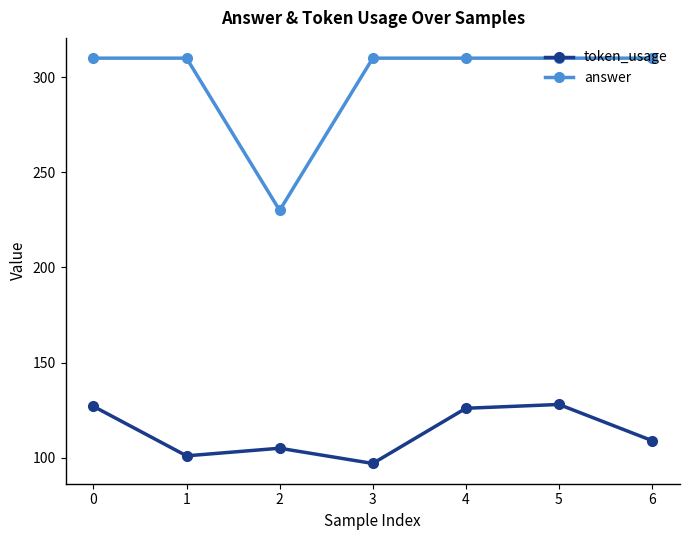

Rank the series by their maximum value, from lowest to highest.

token_usage, answer